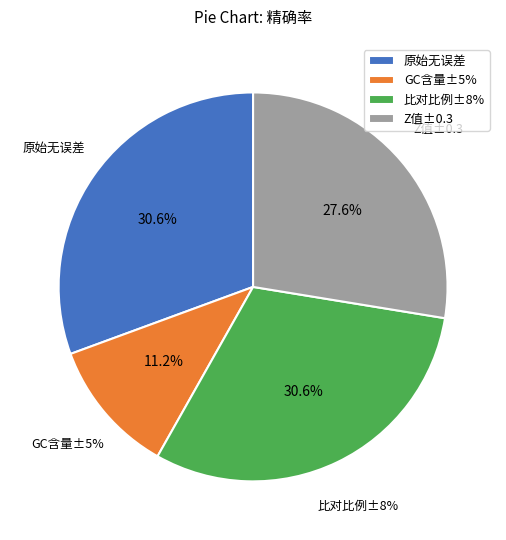

Count the number of slices in the pie.

4